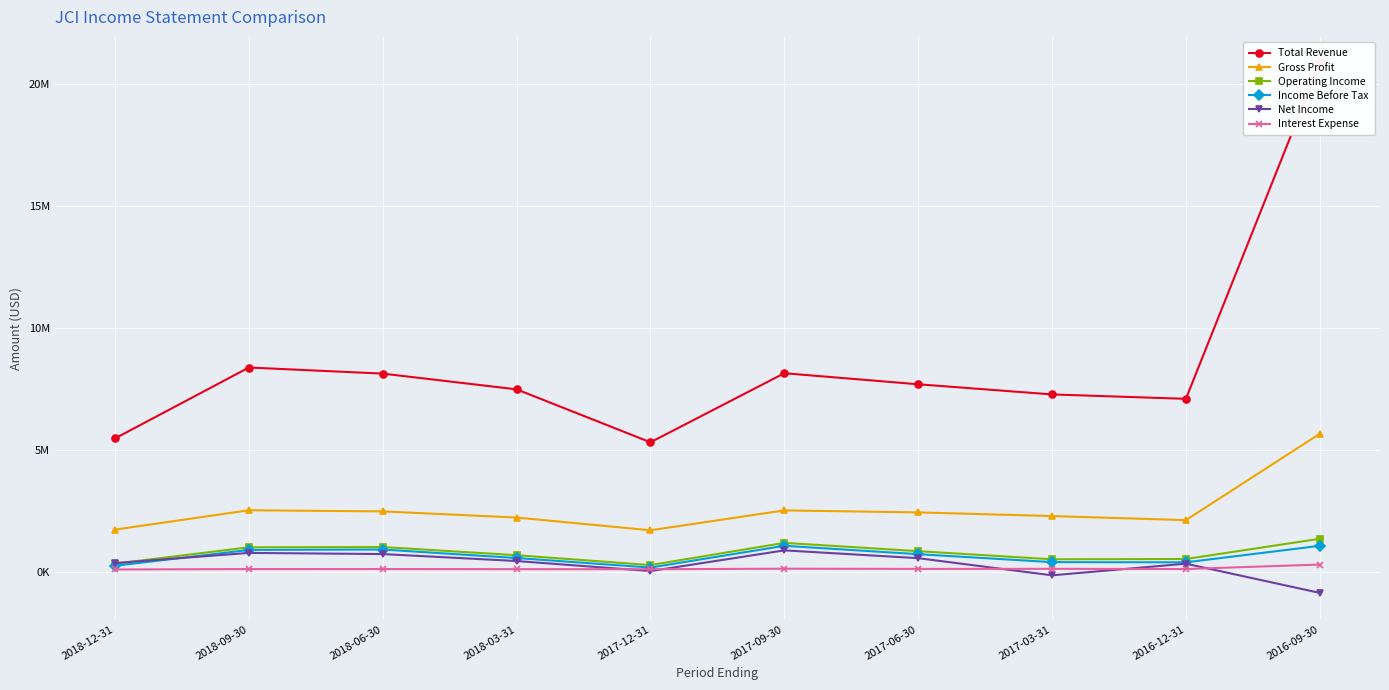

Is it true that Net Income equals -868000 at 2016-09-30?

True